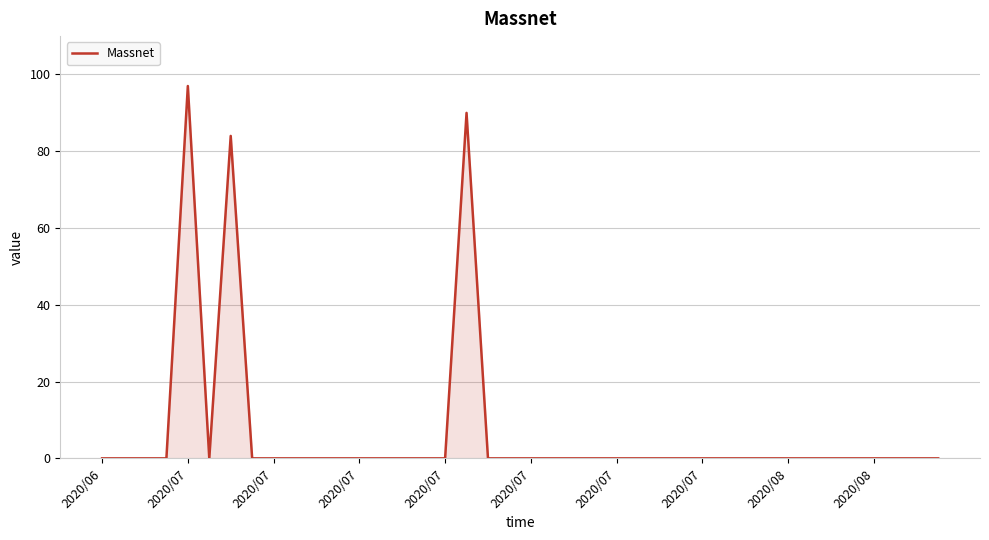

What is the difference between the maximum and minimum values?

97